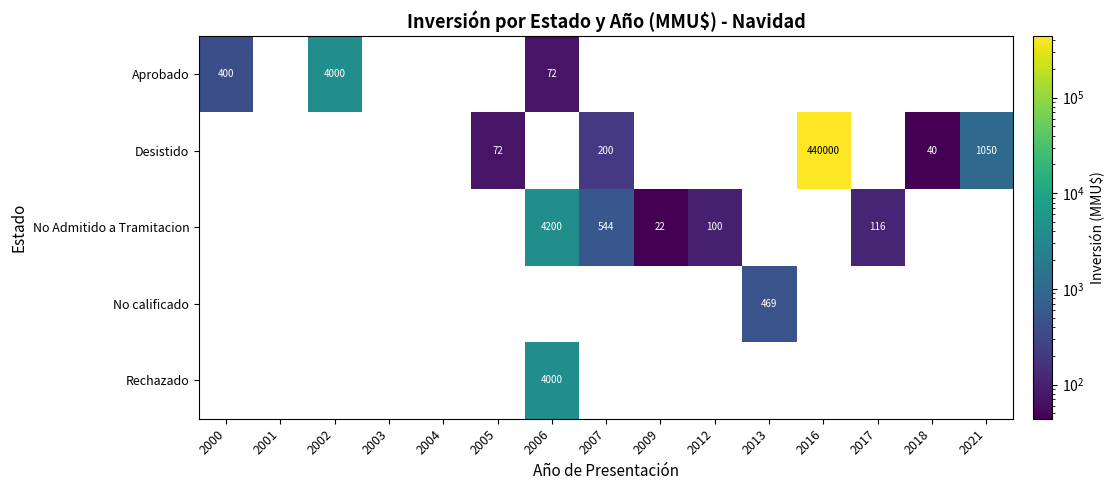

Which category has the lowest value across all series?

2001